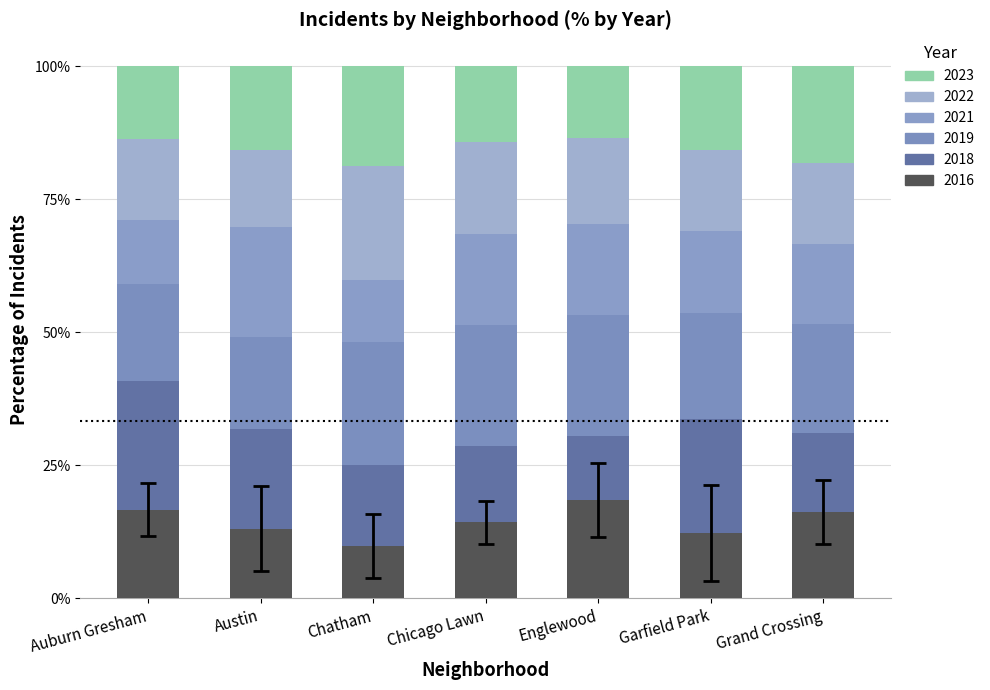

How many bars are there in total?

7